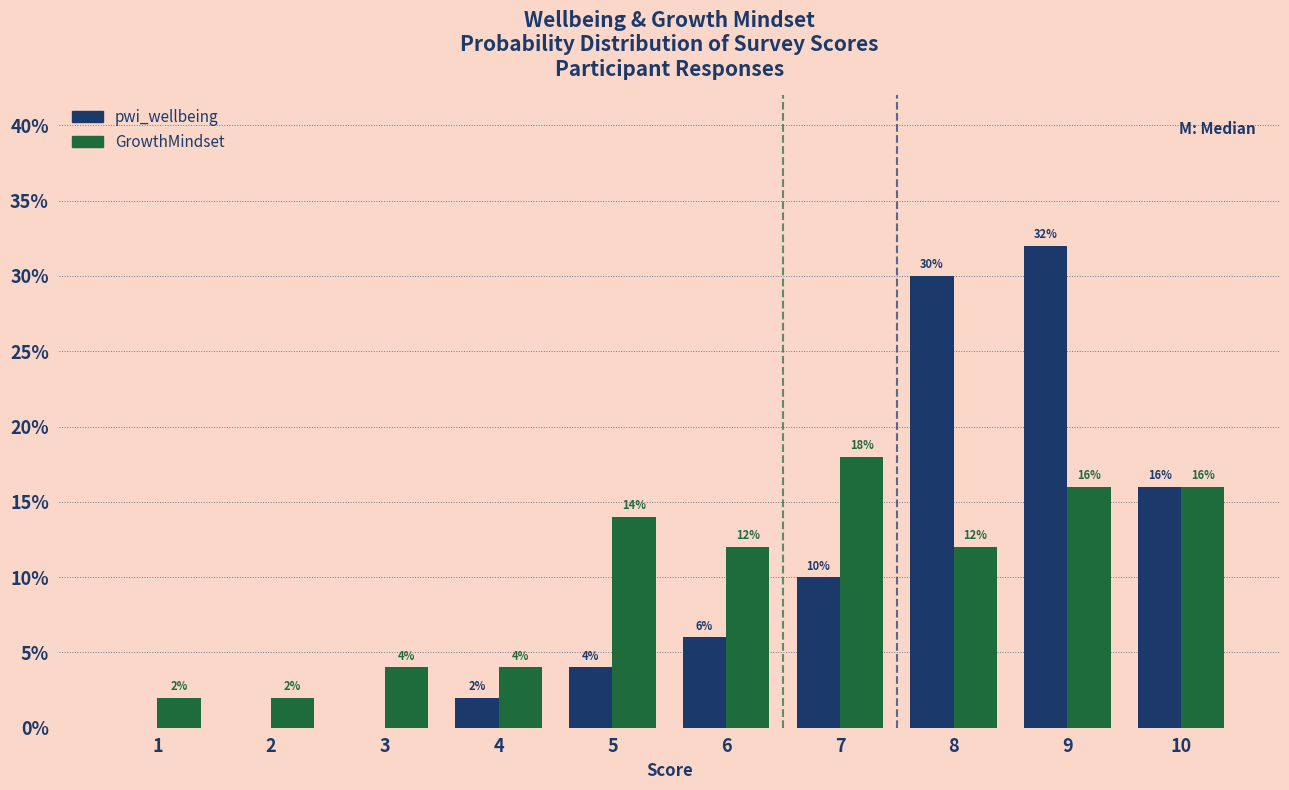

Reading left to right, what are all the values shown in this chart?

pwi_wellbeing: 1=0.0	2=0.0	3=0.0	4=2.0	5=4.0	6=6.0	7=10.0	8=30.0	9=32.0	10=16.0
GrowthMindset: 1=2.0	2=2.0	3=4.0	4=4.0	5=14.0	6=12.0	7=18.0	8=12.0	9=16.0	10=16.0